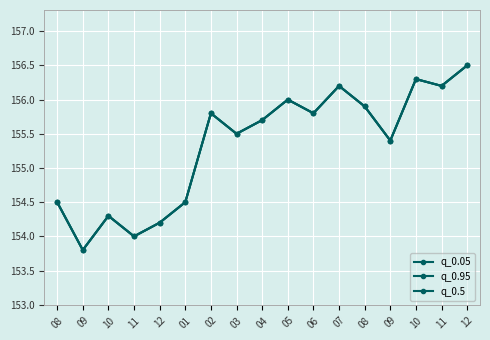

How many interior local valleys does the q_0.95 series have?

6